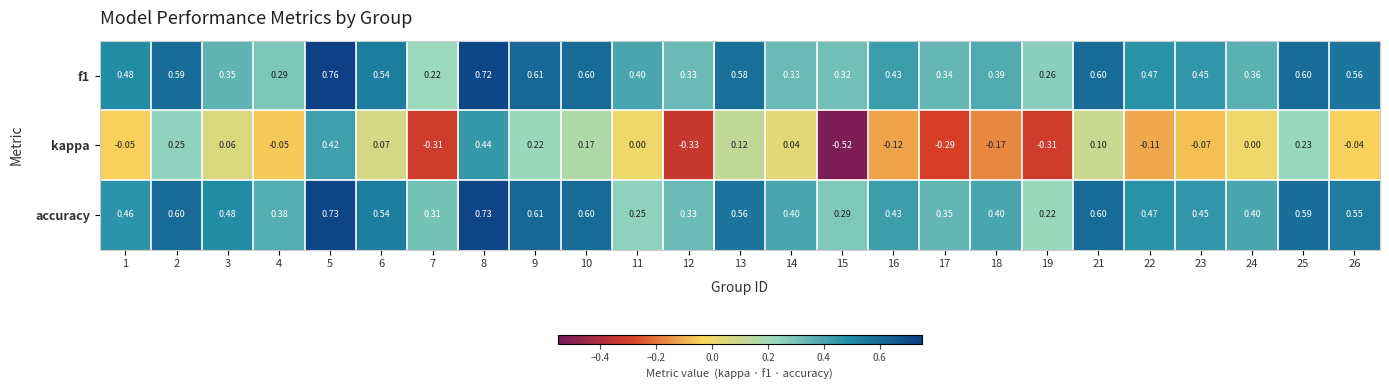

Between 1 and 5, which series saw the biggest shift?

kappa